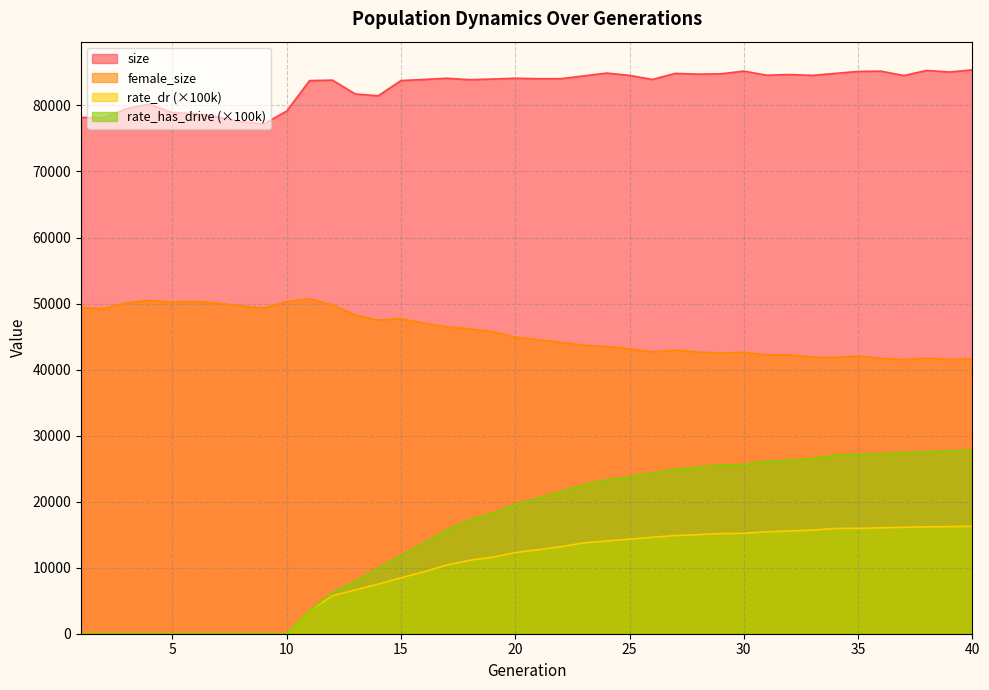

Rank the series at 14 from highest to lowest value.

size, female_size, rate_has_drive, rate_dr